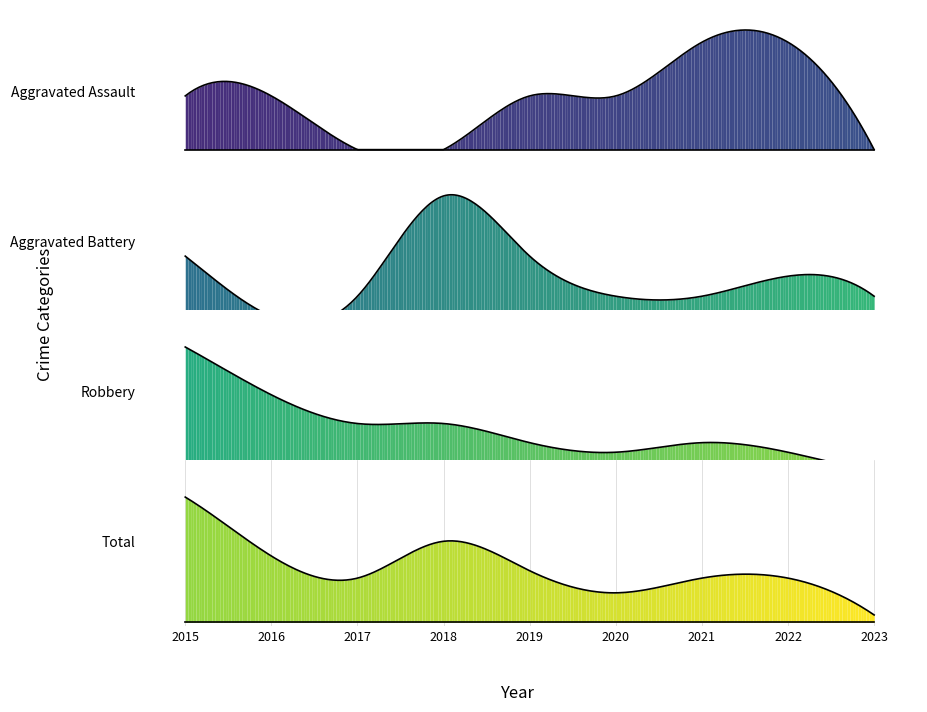

True or false: Aggravated Battery and Total intersect in this chart.

False